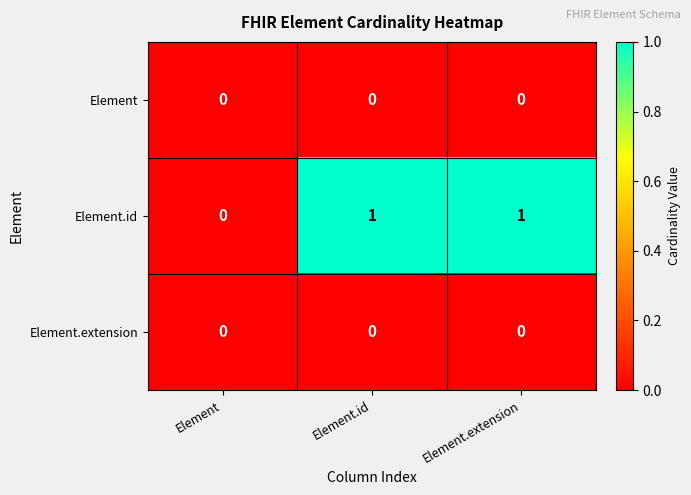

Count the number of data series in this chart.

3